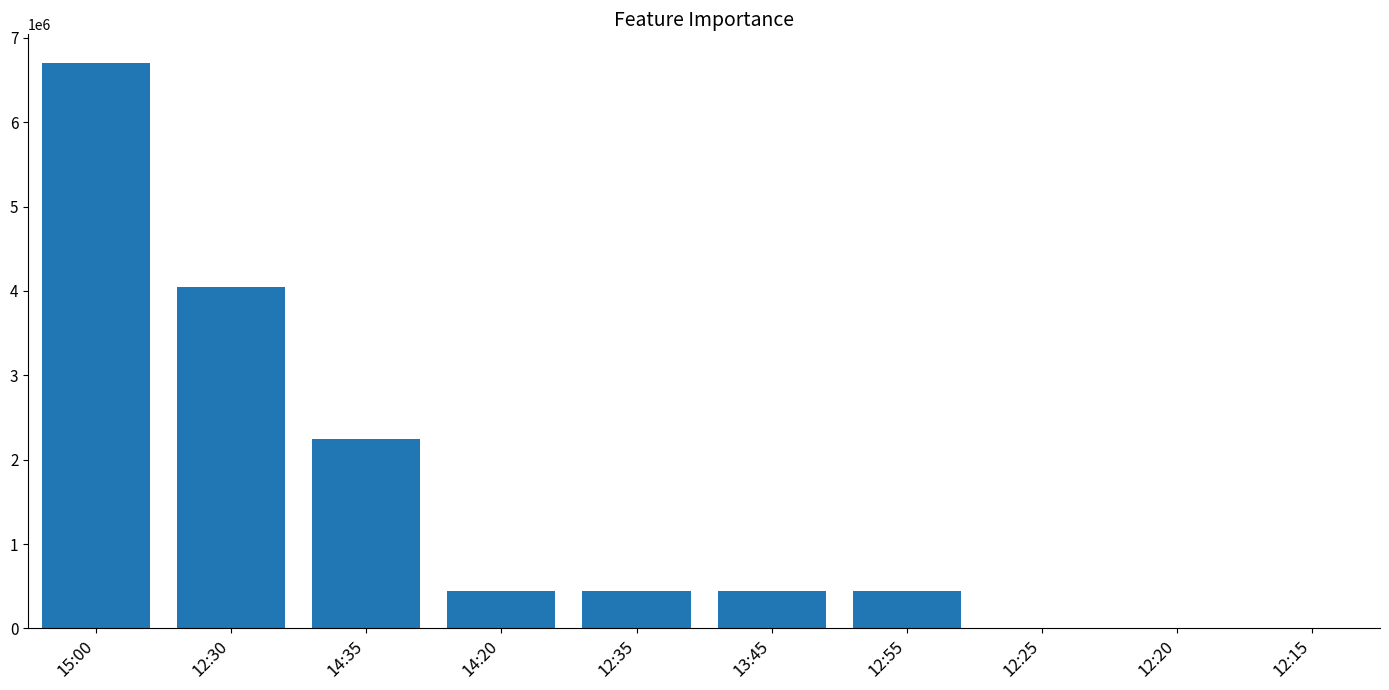

The value at 14:35 is 1298357. True or false?

False